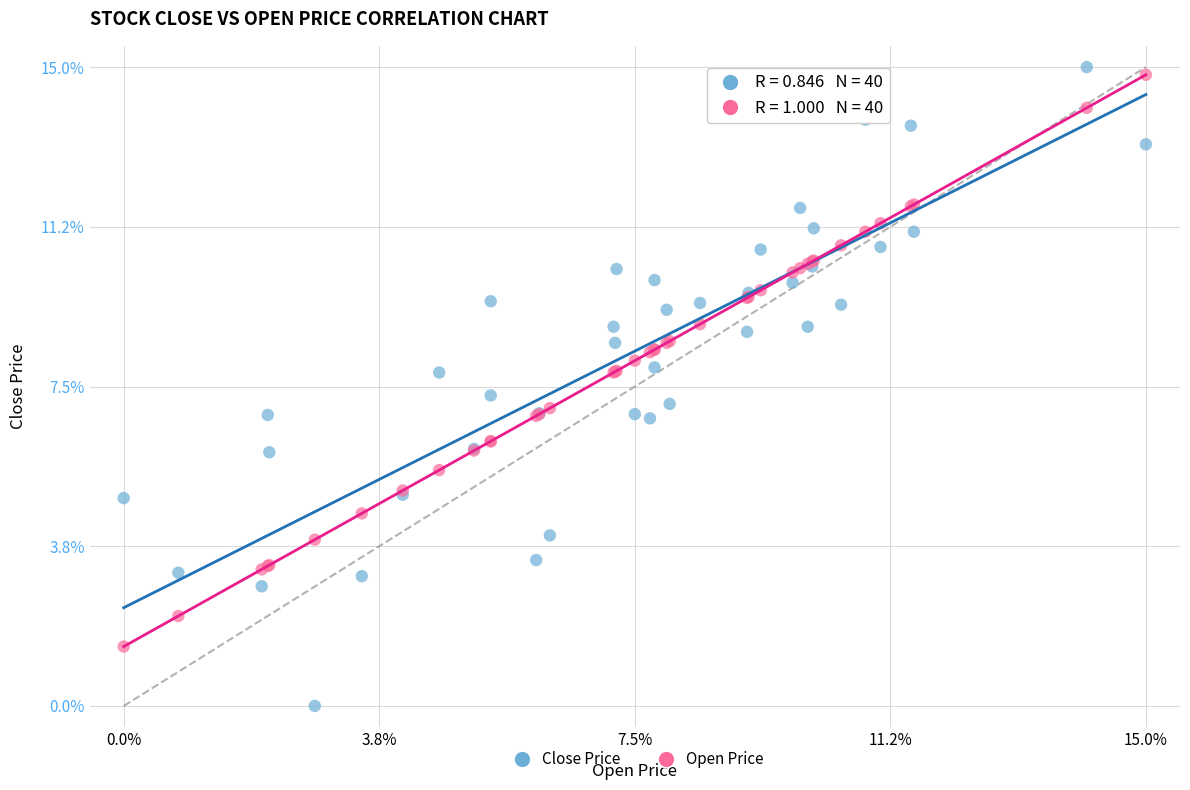

Which series reaches the maximum Y coordinate?

Close Price